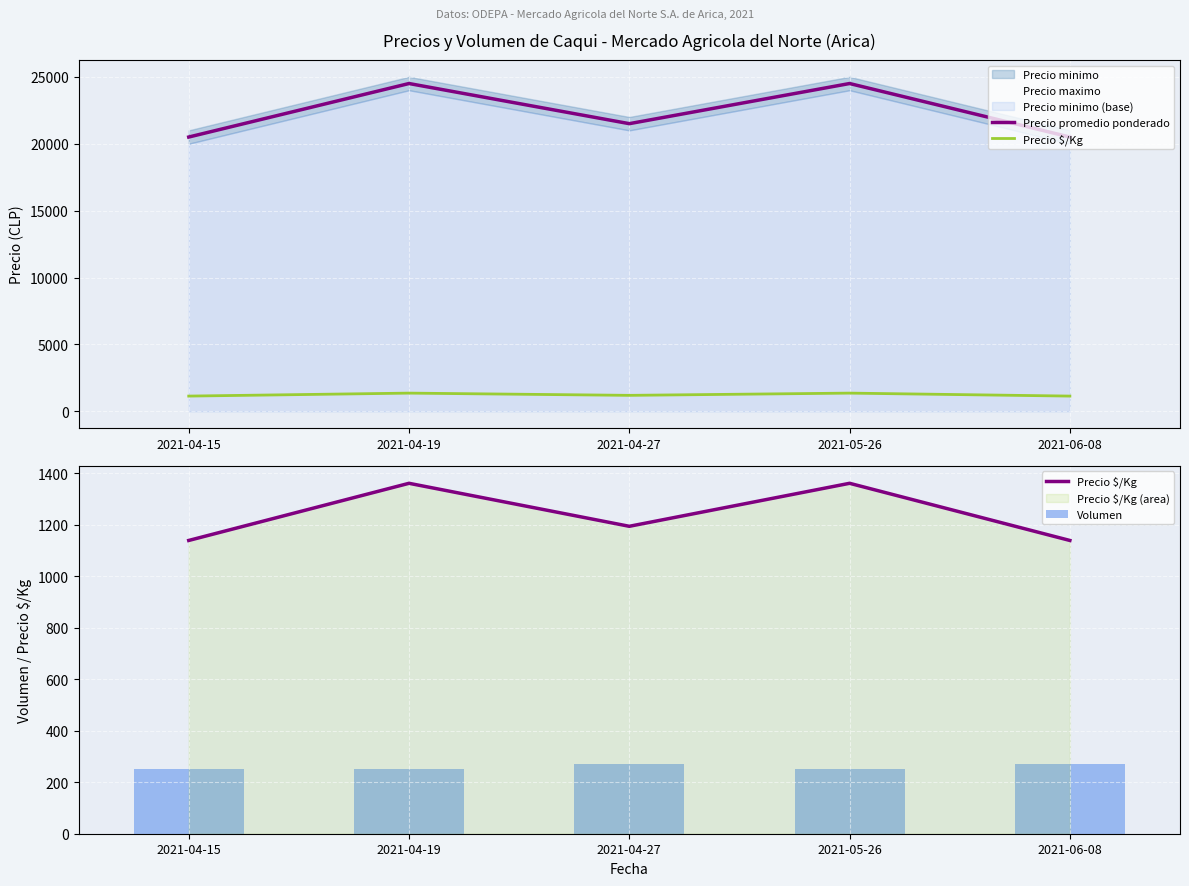

At how many categories does at least one series exceed 14657?

5